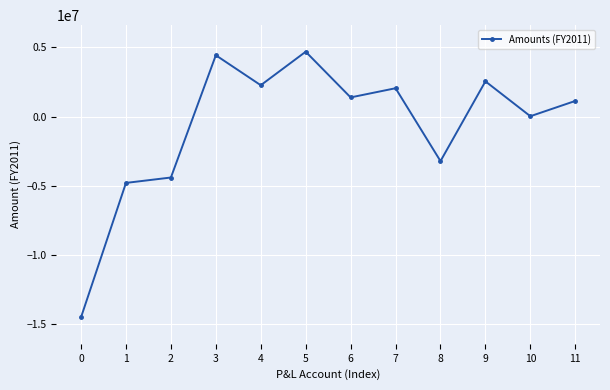

Does the chart have visible grid lines?

Yes